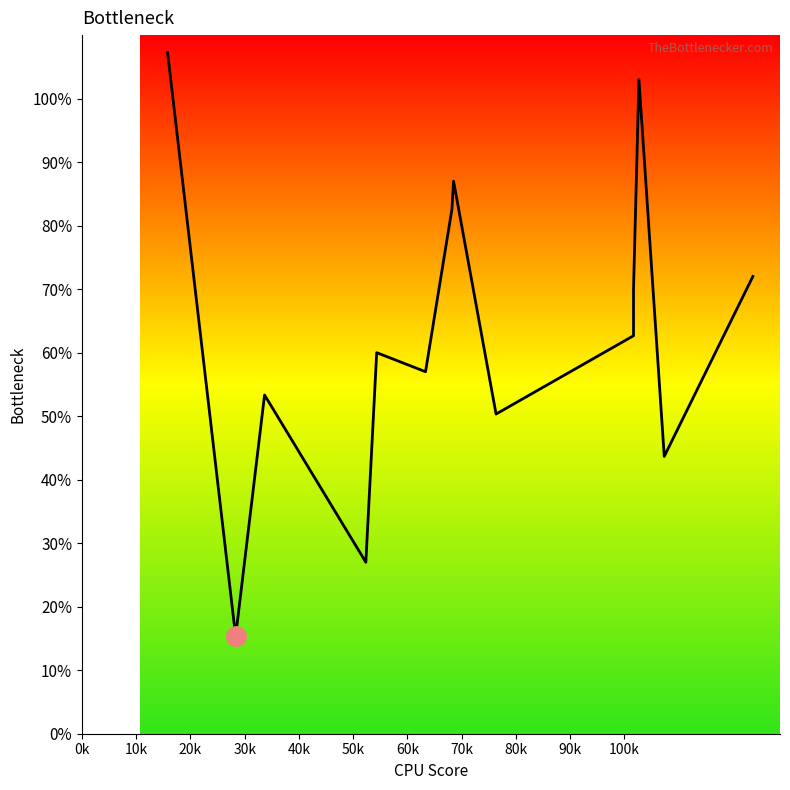

What is the minimum value shown in the chart?

15.3